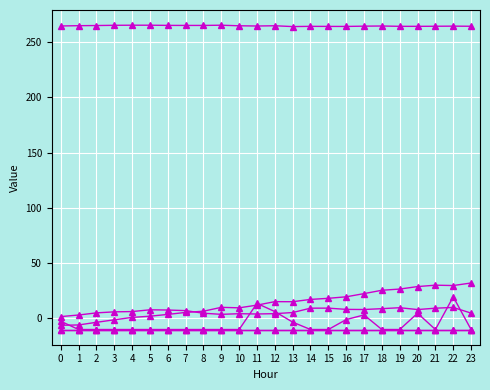

Is this an area chart (filled region under the line)?

No